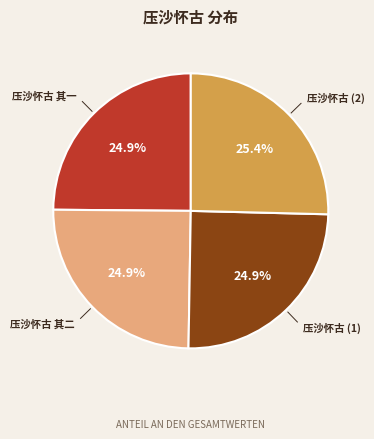

How much of the chart is everything except 压沙怀古 (1)?

75.1%